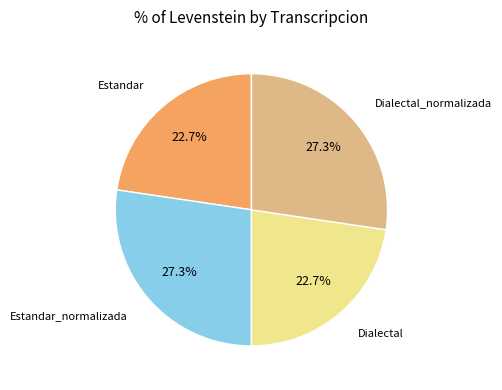

Is there any slice that represents more than half of the pie?

No